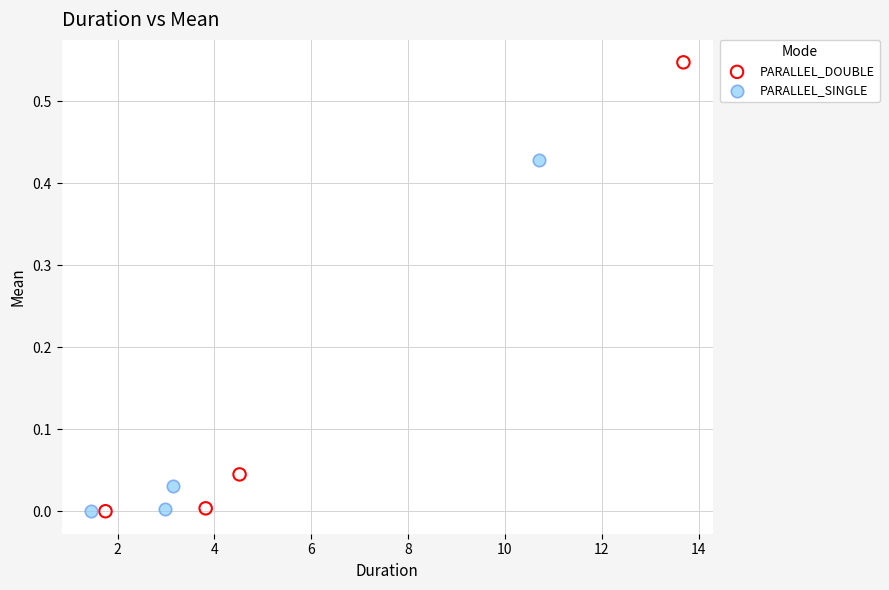

Which series reaches the maximum Y coordinate?

PARALLEL_DOUBLE